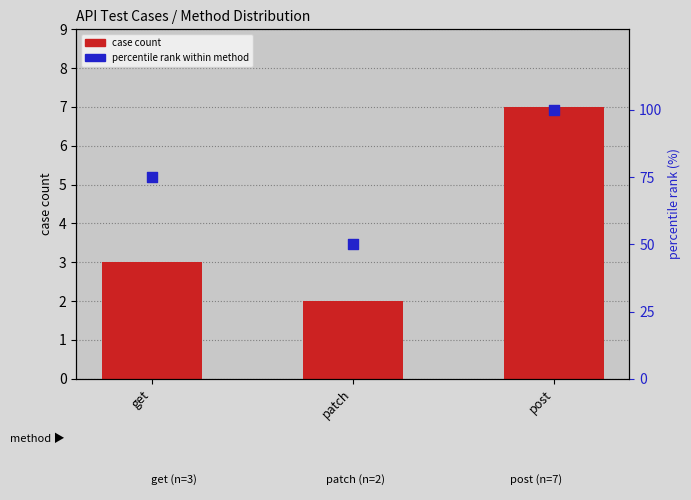

Which series contains the highest Y value?

percentile rank